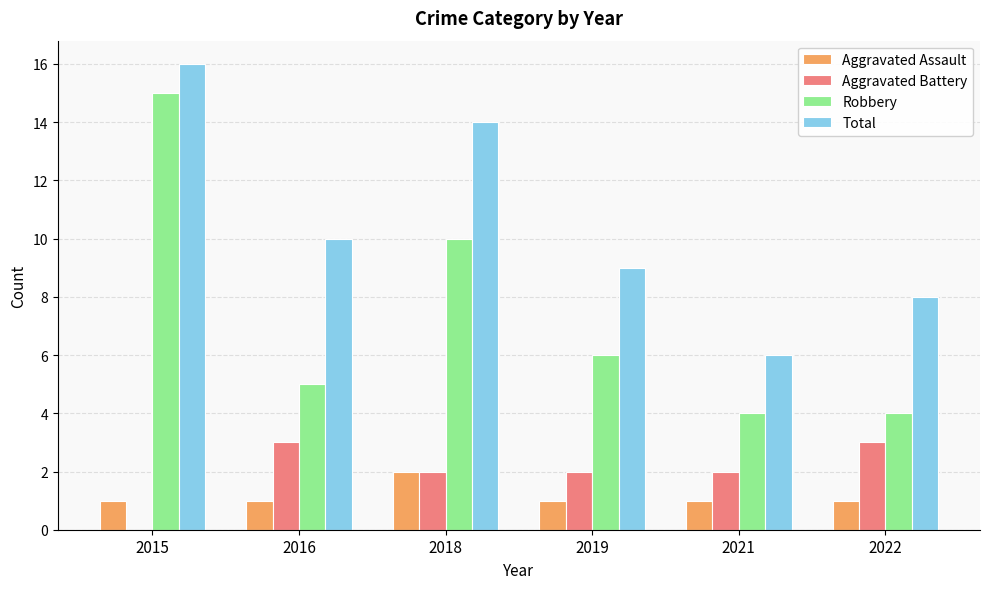

Which series has the largest range (max minus min)?

Robbery